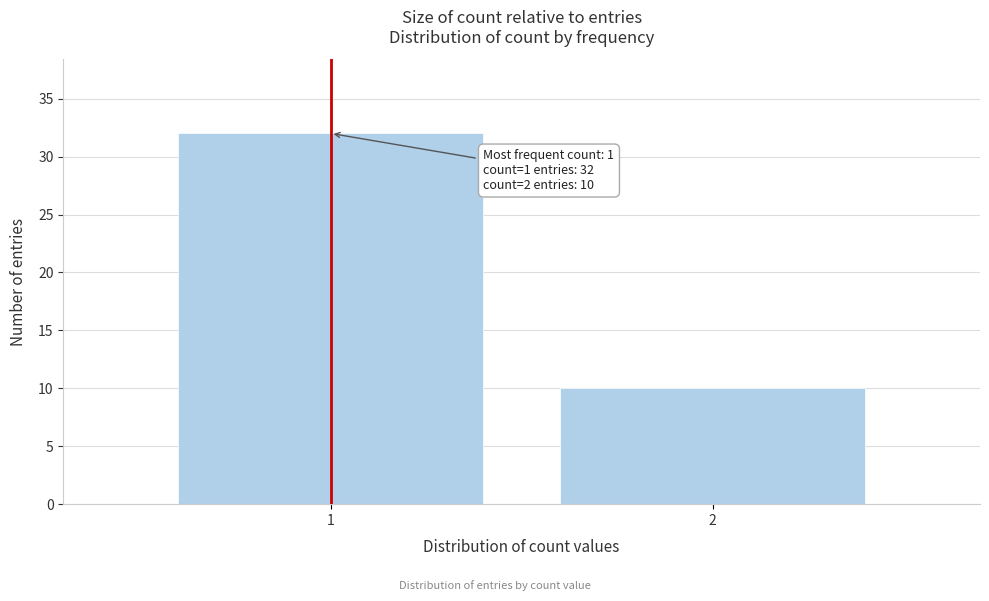

Reading right to left, what are all the values shown in this chart?

2=10	1=32